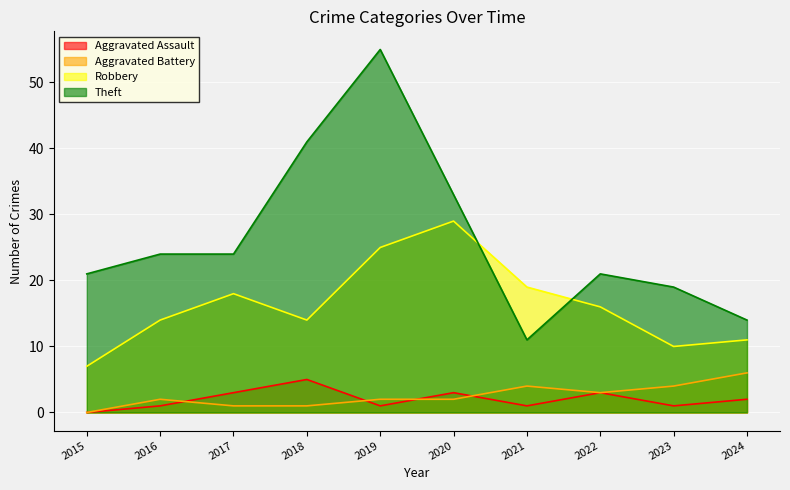

Between 2019 and 2016, which is larger?

2019